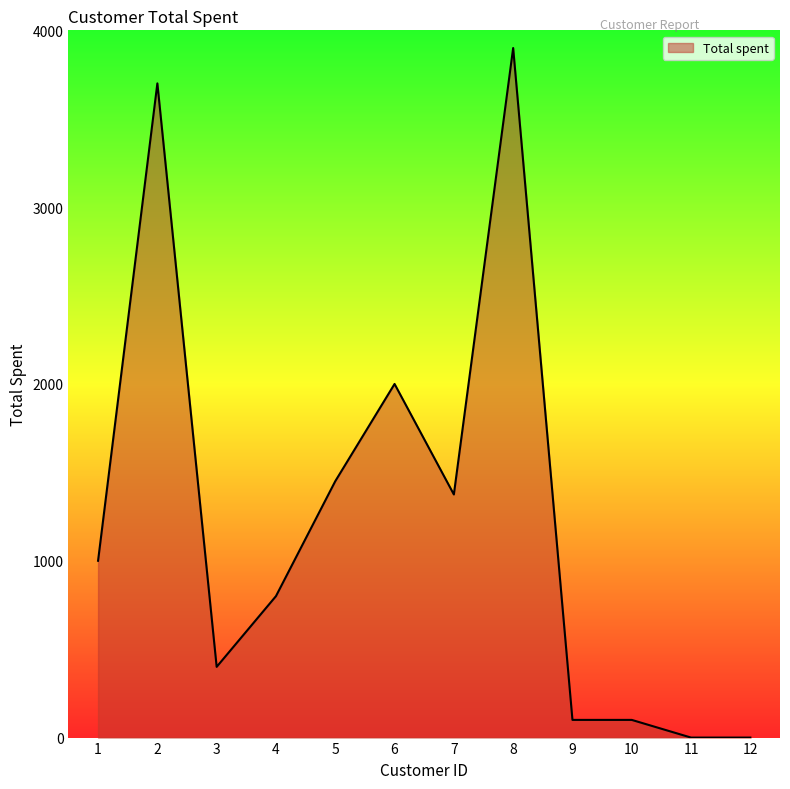

What is the change in value from 7 to 11?

-1375